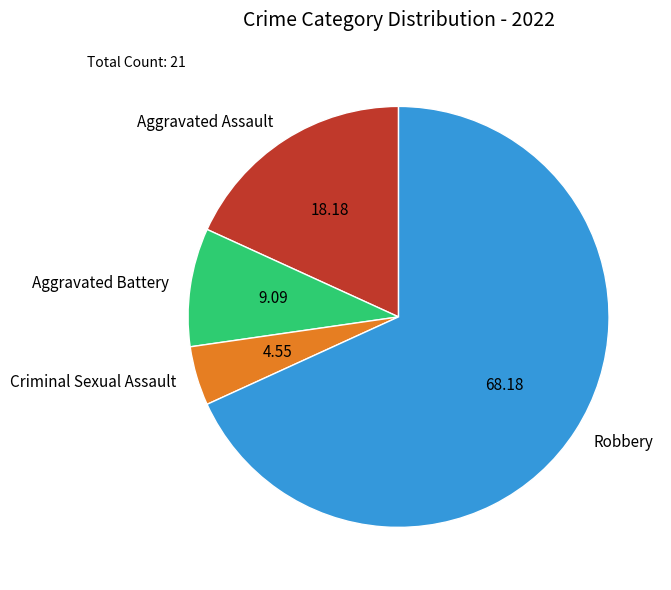

Which has a higher value, Aggravated Battery or Robbery?

Robbery